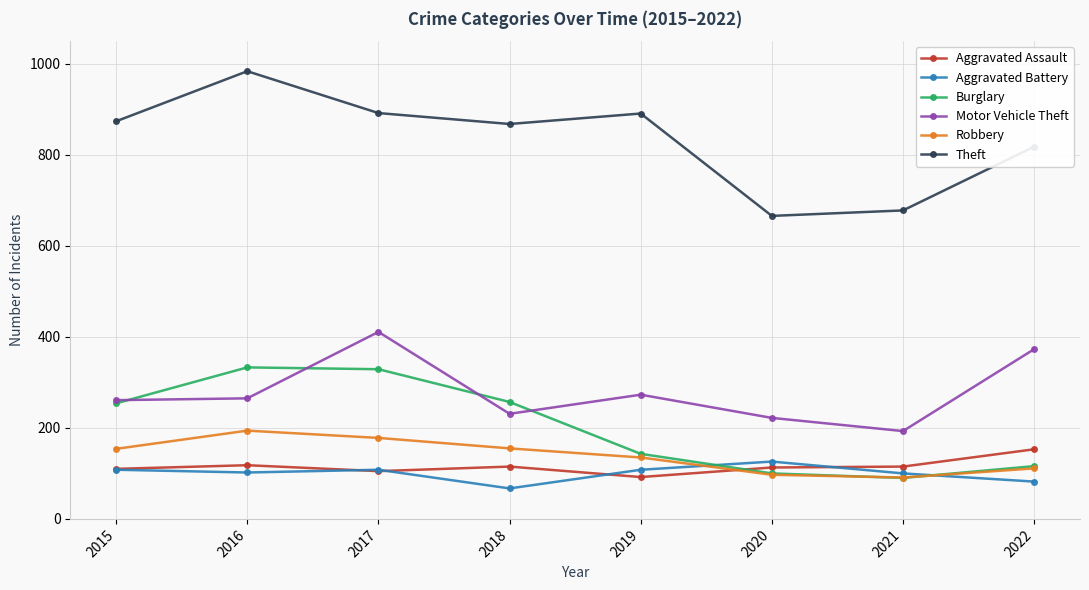

Which series has the largest total across all categories?

Theft